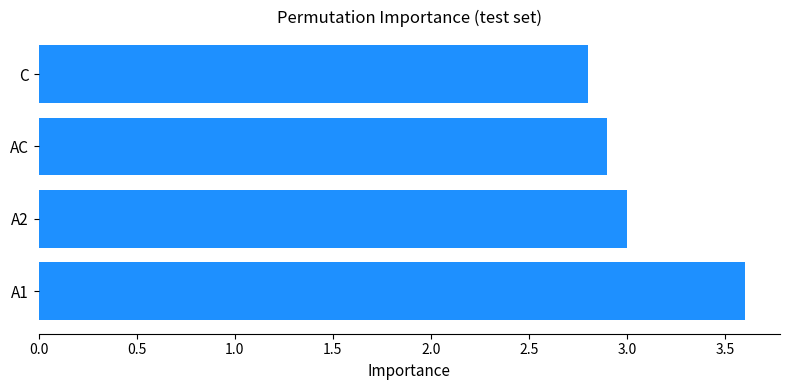

Which has a higher value, A2 or C?

A2